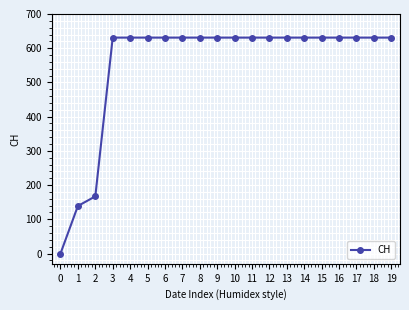

What is the value of the 4th point from the left?

631